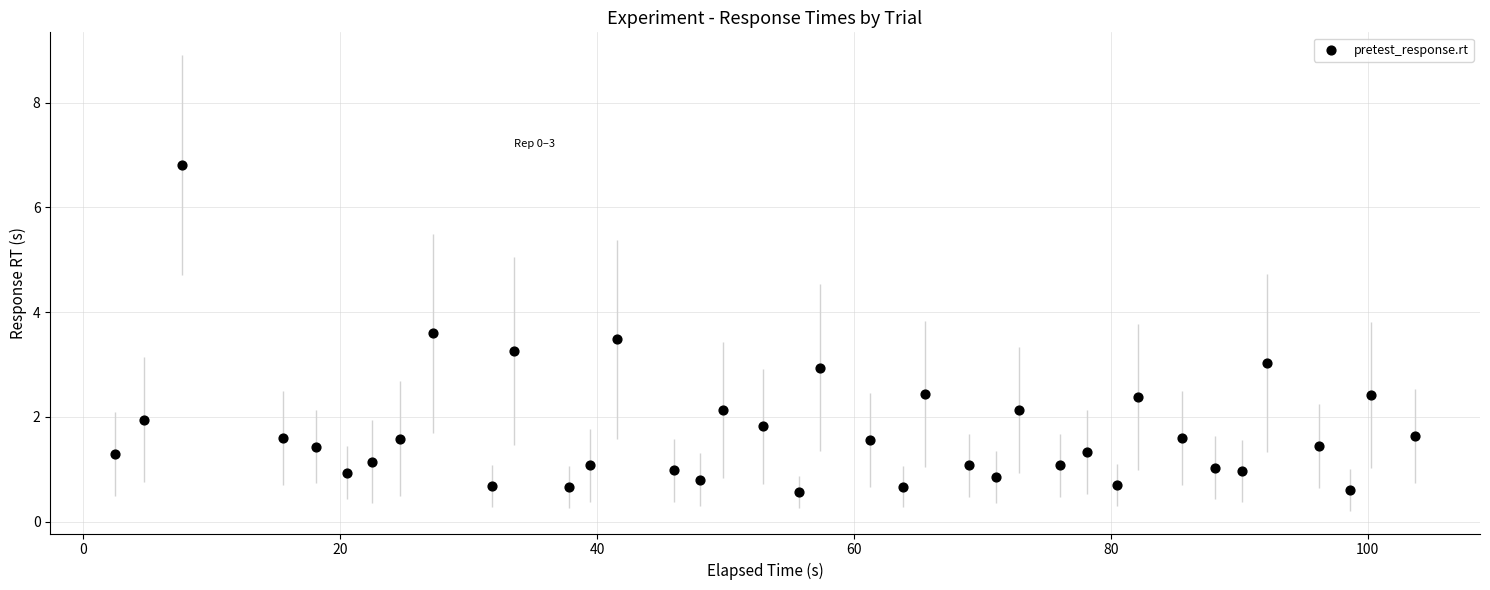

What is the range of Y values (max minus min)?

6.2